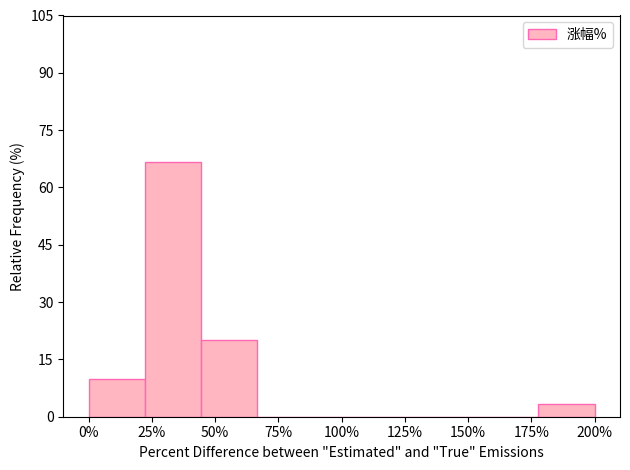

Reading right to left, list all the values displayed in this chart.

200%=3.3	175%=0.0	150%=0.0	125%=0.0	100%=0.0	75%=0.0	50%=20.0	25%=66.7	0%=10.0